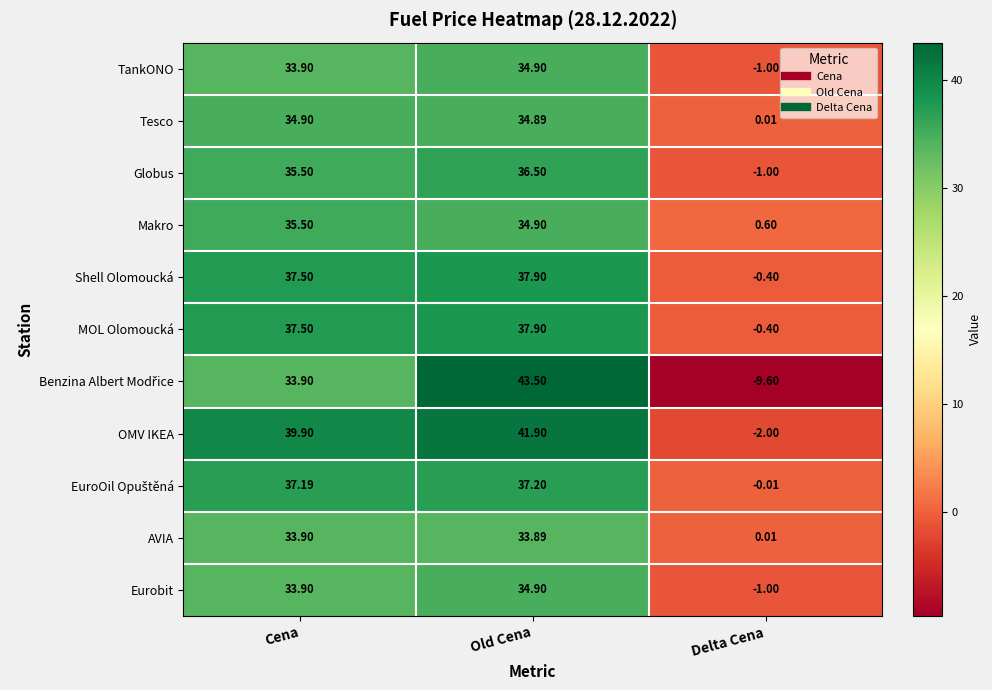

Which series has the largest total across all categories?

OMV IKEA